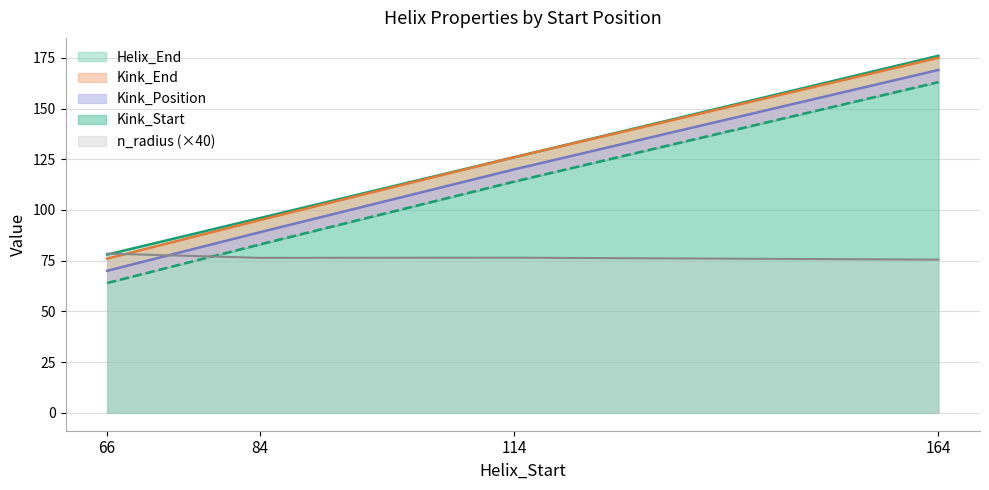

The n_radius (×40) series shows 44.3 at 66. True or false?

False